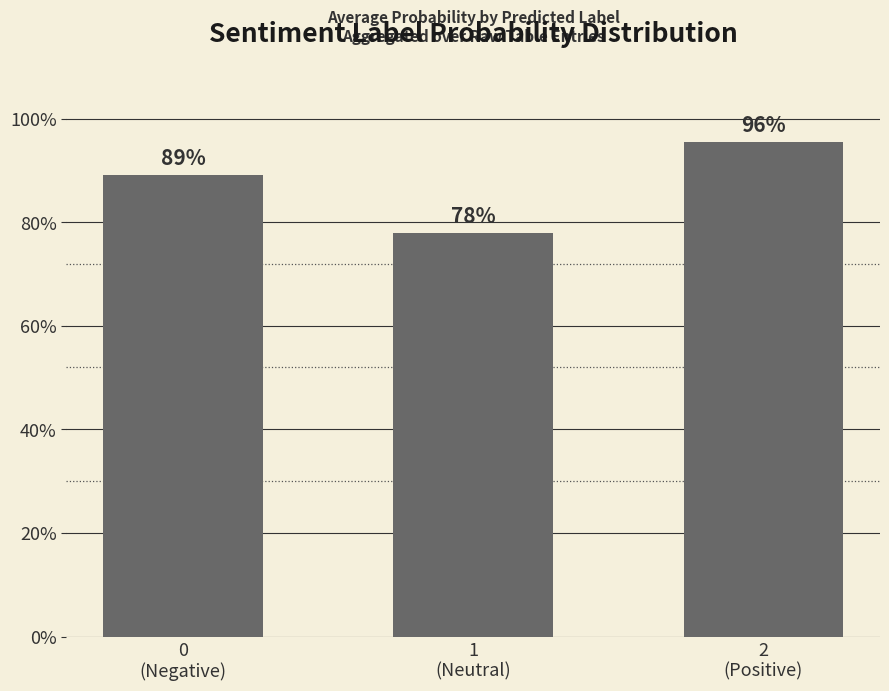

How many values are between 0 and 1?

3